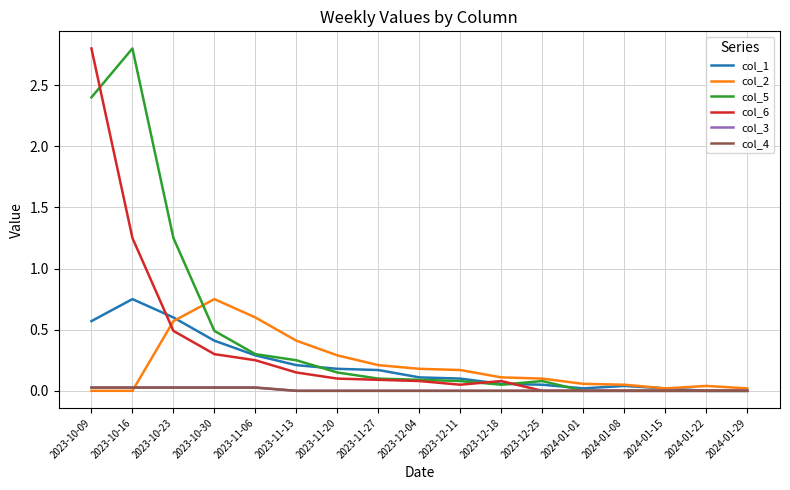

True or false: col_5 has more than 1 interior local peaks.

True